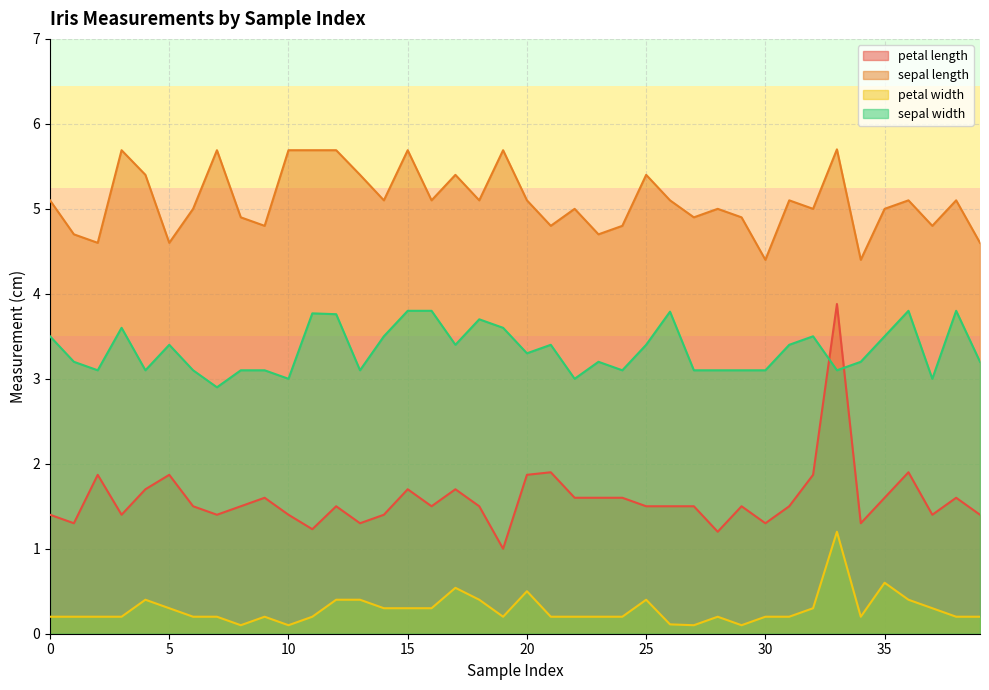

What is the greatest value displayed?

5.7